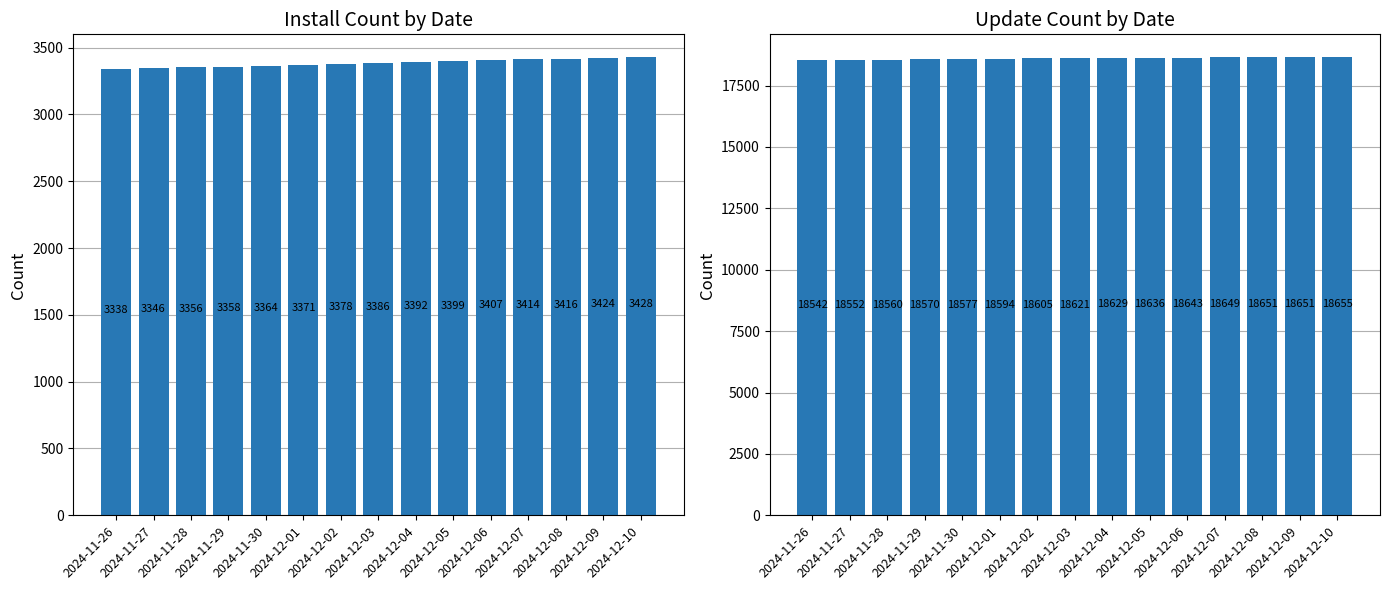

What is the minimum value for updateCount?

18542